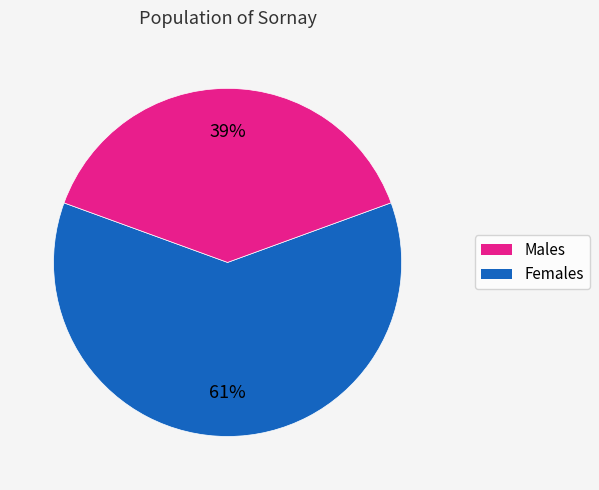

To the nearest percent, what is the difference between the largest and smallest slice percentages?

22%